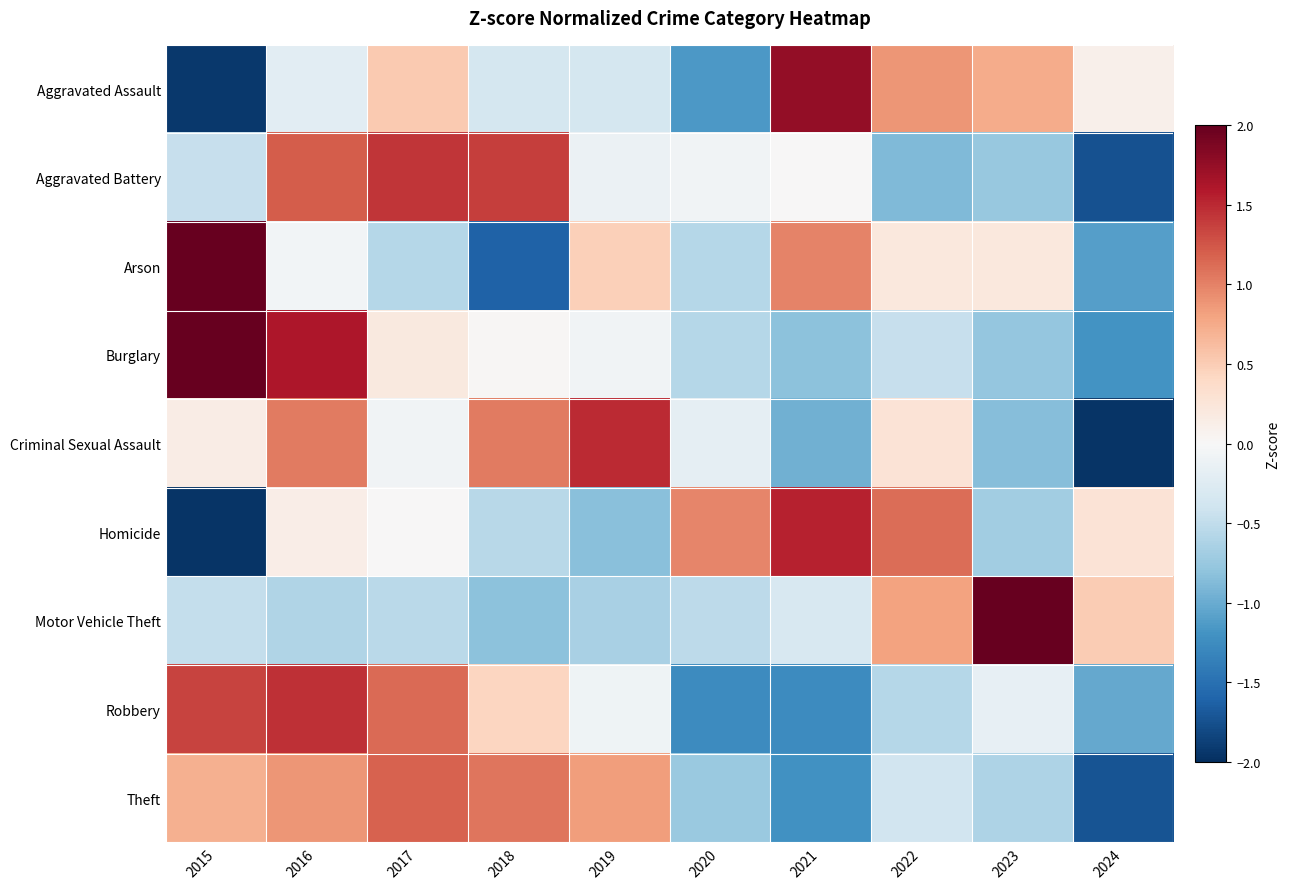

Rank the series at 2024 from lowest to highest value.

Criminal Sexual Assault, Aggravated Battery, Theft, Burglary, Arson, Robbery, Aggravated Assault, Homicide, Motor Vehicle Theft